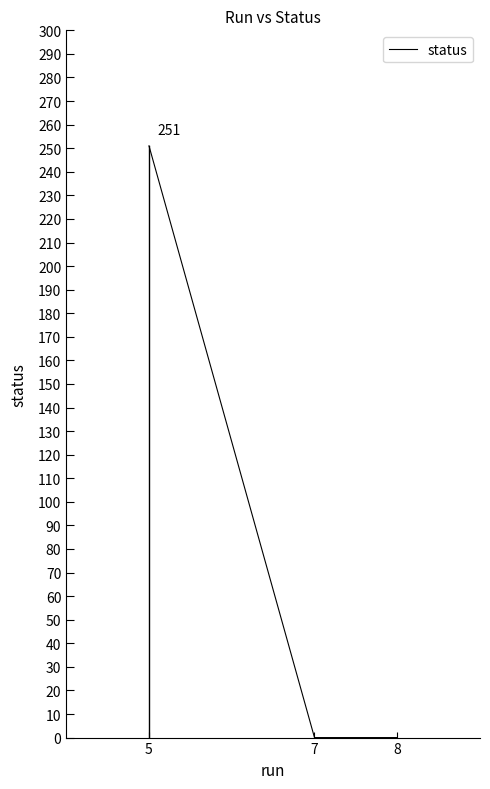

Reading right to left, transcribe all the data shown in this chart.

0	0	251